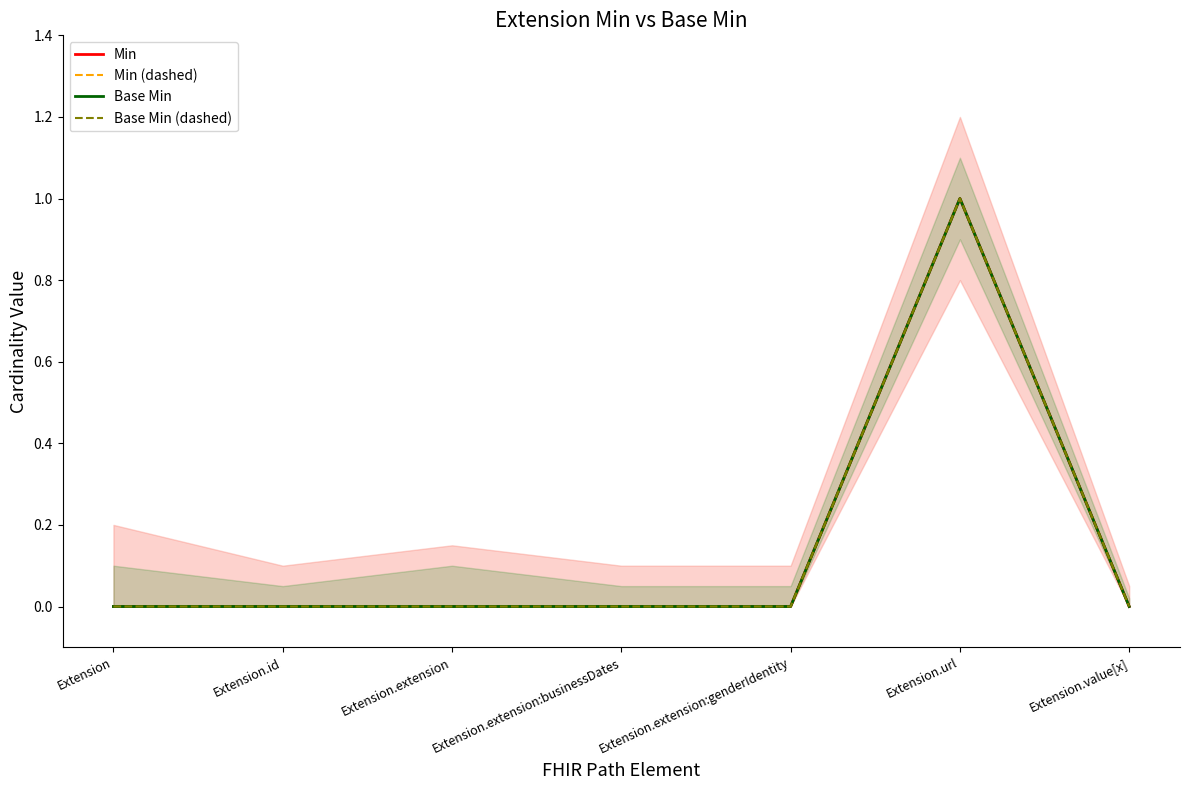

Which has a higher value, Extension.extension:genderIdentity or Extension?

Extension.extension:genderIdentity